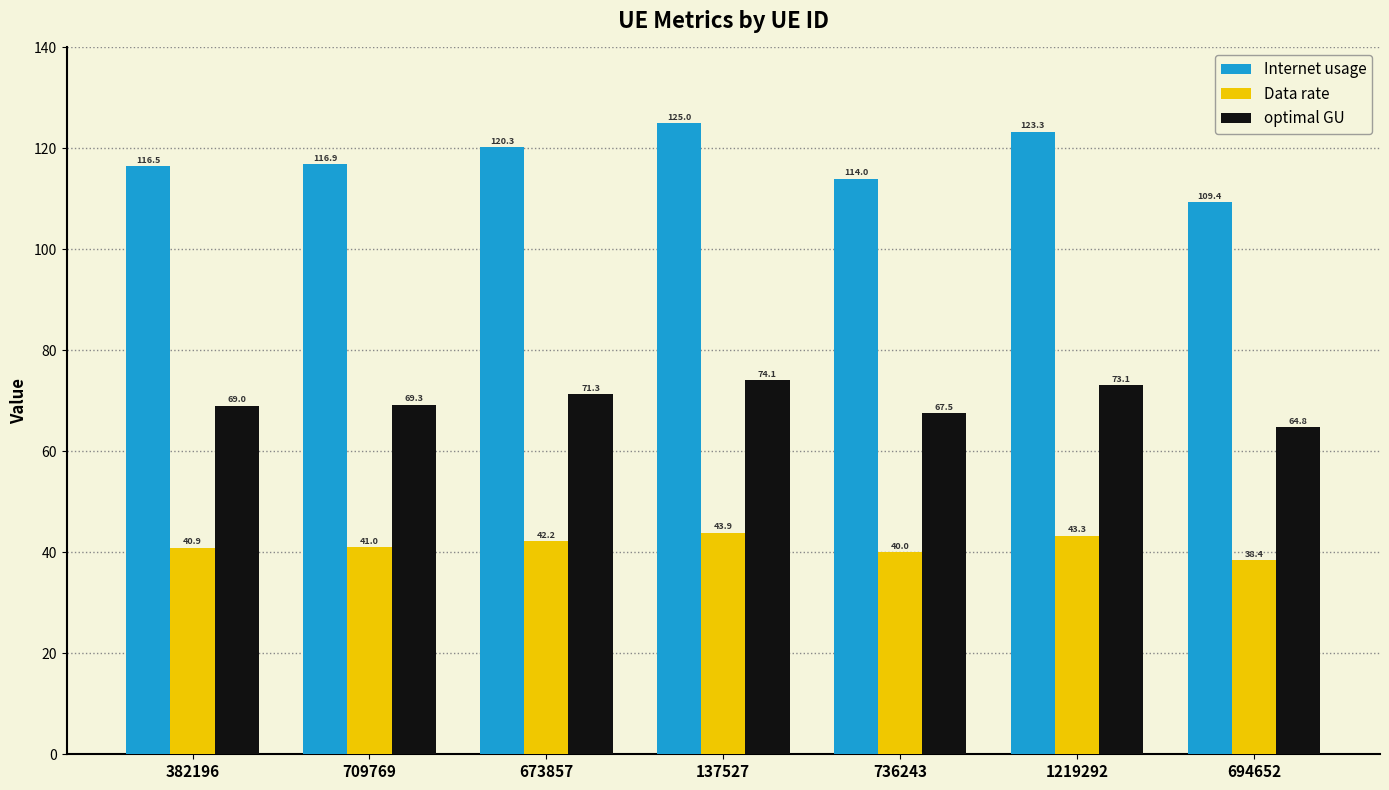

Where does the optimal GU series first go above 69?

382196